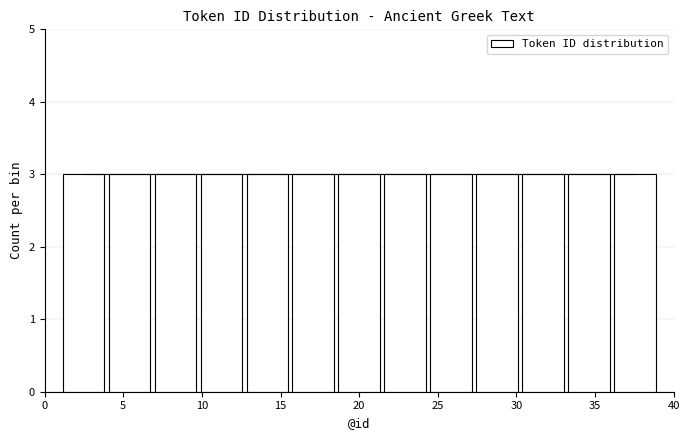

Reading left to right, list every bar in this chart as the range it spans on the x-axis followed by its height. Neither the bar edges nor the heights are printed on the chart, so give them approximately, as read against the axes.

1.0 to 4.0: 3
4.0 to 7.0: 3
7.0 to 10.0: 3
10.0 to 12.5: 3
12.5 to 15.5: 3
15.5 to 18.5: 3
18.5 to 21.5: 3
21.5 to 24.5: 3
24.5 to 27.5: 3
27.5 to 30.0: 3
30.0 to 33.0: 3
33.0 to 36.0: 3
36.0 to 39.0: 3